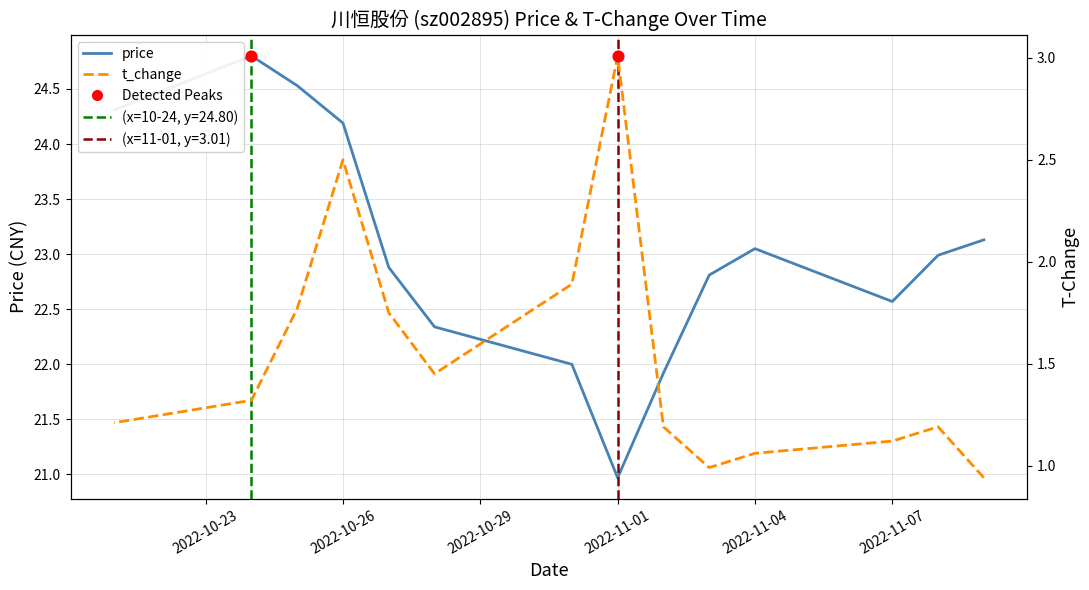

At how many categories does at least one series exceed 2?

14